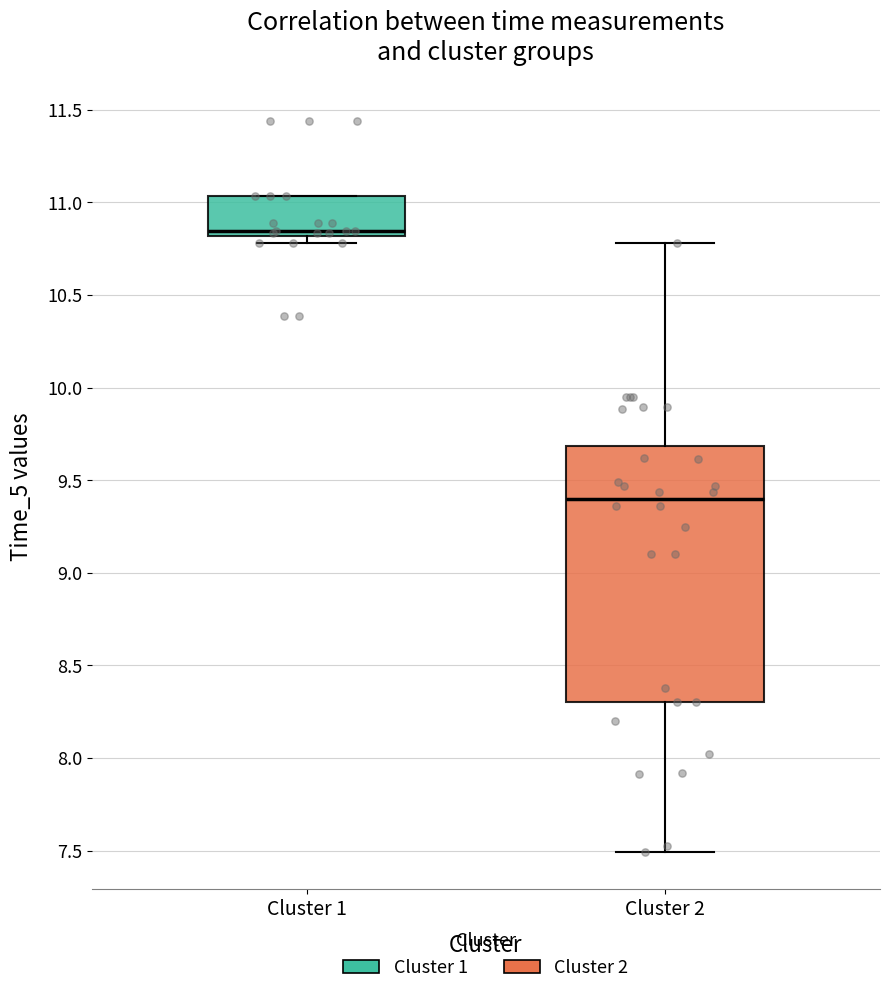

Where does the median line of the box for Cluster 1 sit on the y-axis? The values are not printed on the chart, so give them approximately, as read against the axis.

10.85